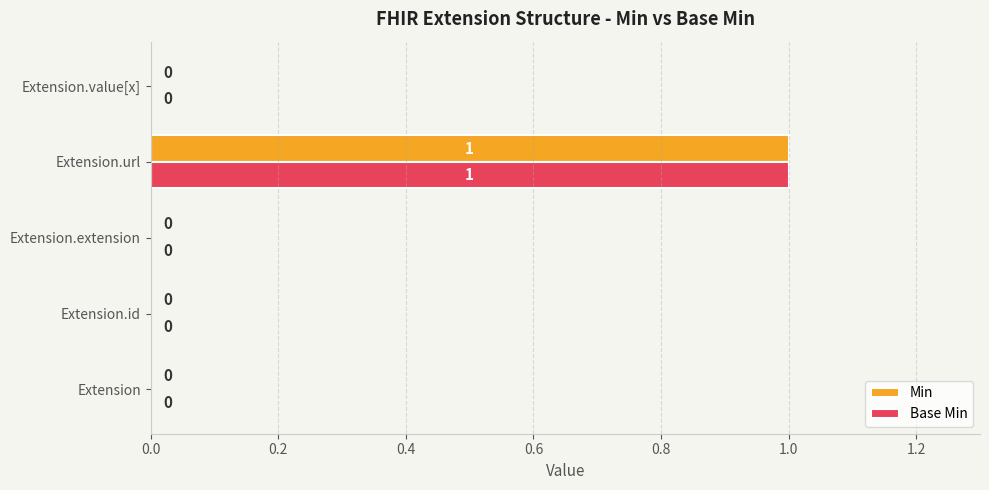

How many values in Min are above zero?

1